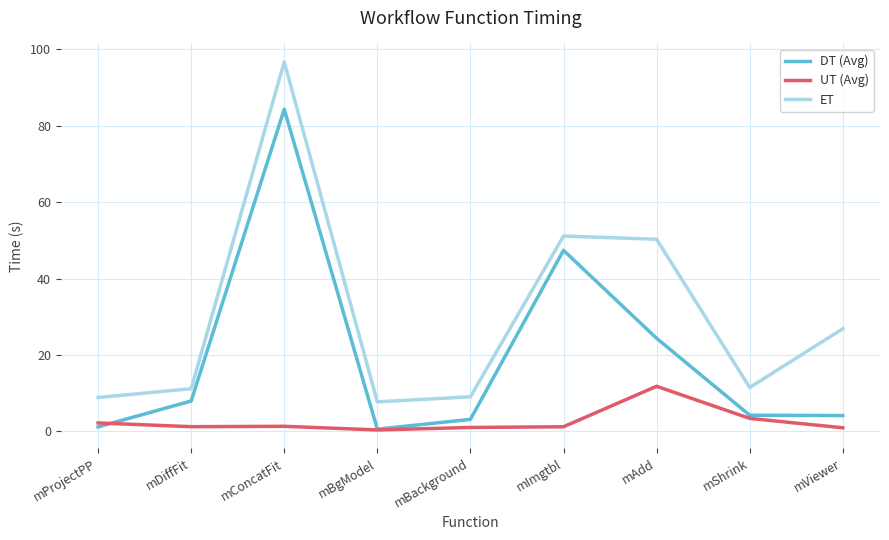

Between mConcatFit and mShrink, which series saw the biggest shift?

ET